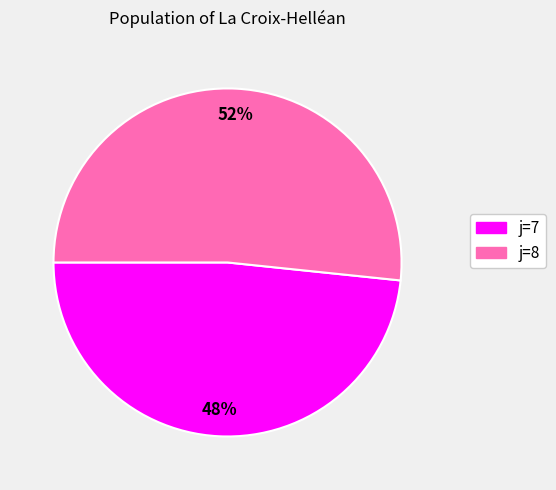

To the nearest percent, what is the average slice percentage?

50%